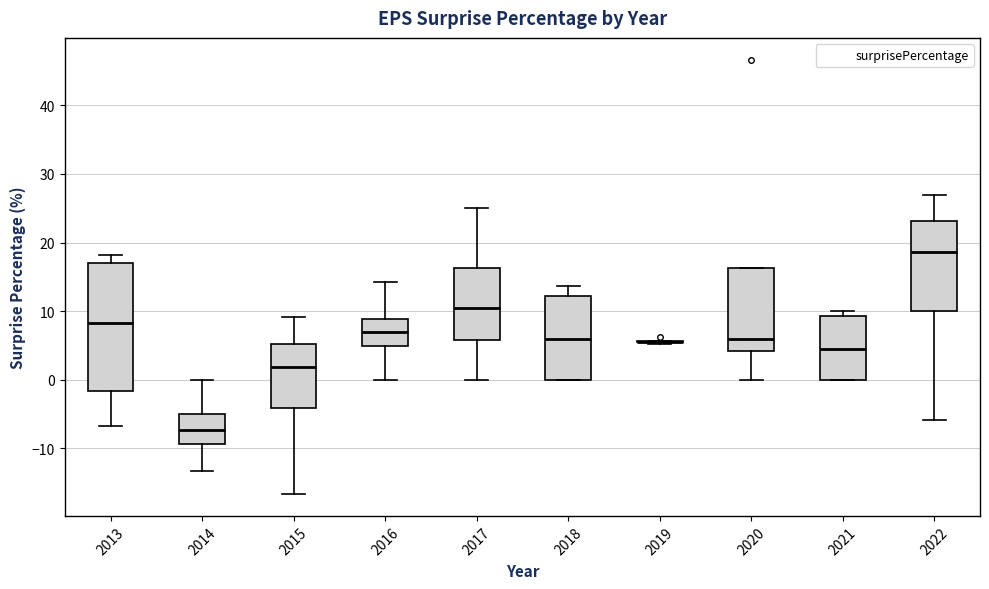

Reading left to right, transcribe this box plot: for each box, give where its median line is, the range the box spans, and where its two whiskers end, as read against the y-axis. The values are not printed on the chart, so give them approximately, as read against the axis.

2013: median 8, box -2 to 17, whiskers -7 to 18
2014: median -7, box -9 to -5, whiskers -13 to 0
2015: median 2, box -4 to 5, whiskers -17 to 9
2016: median 7, box 5 to 9, whiskers 0 to 14
2017: median 11, box 6 to 16, whiskers 0 to 25
2018: median 6, box 0 to 12, whiskers 0 to 14
2019: box collapsed to a line at 6, whiskers 5 to 6
2020: median 6, box 4 to 16, whiskers 0 to 16
2021: median 5, box 0 to 9, whiskers 0 to 10
2022: median 19, box 10 to 23, whiskers -6 to 27